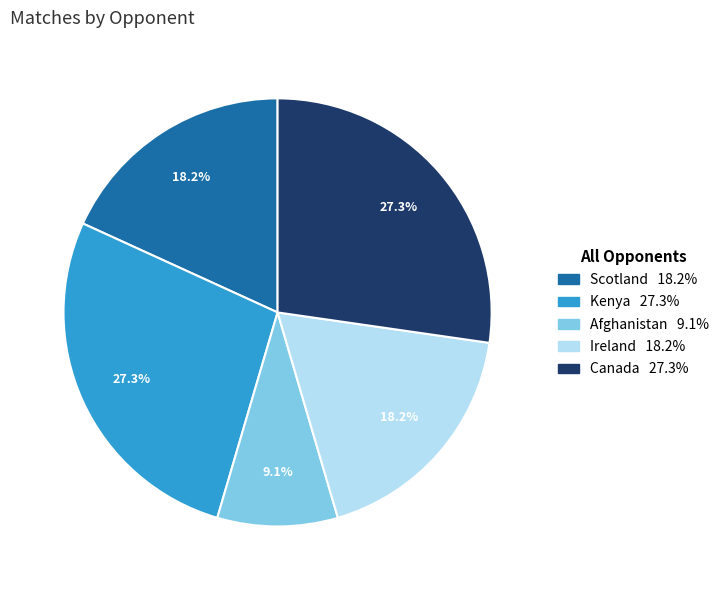

To the nearest percent, what is the difference between the largest and smallest slice percentages?

18%